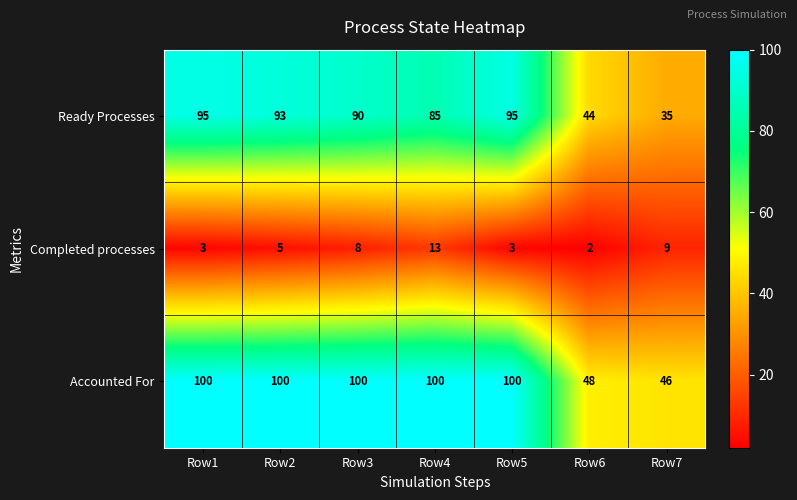

At which label does Ready Processes reach its minimum?

Row7